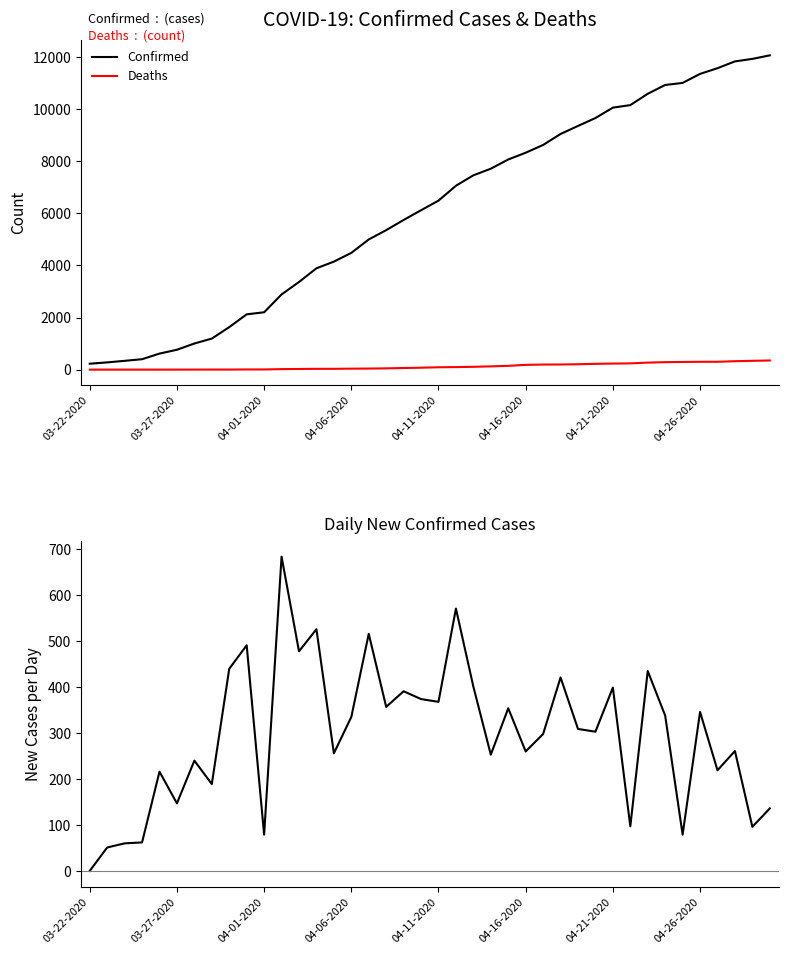

How many categories are shown in the chart?

40